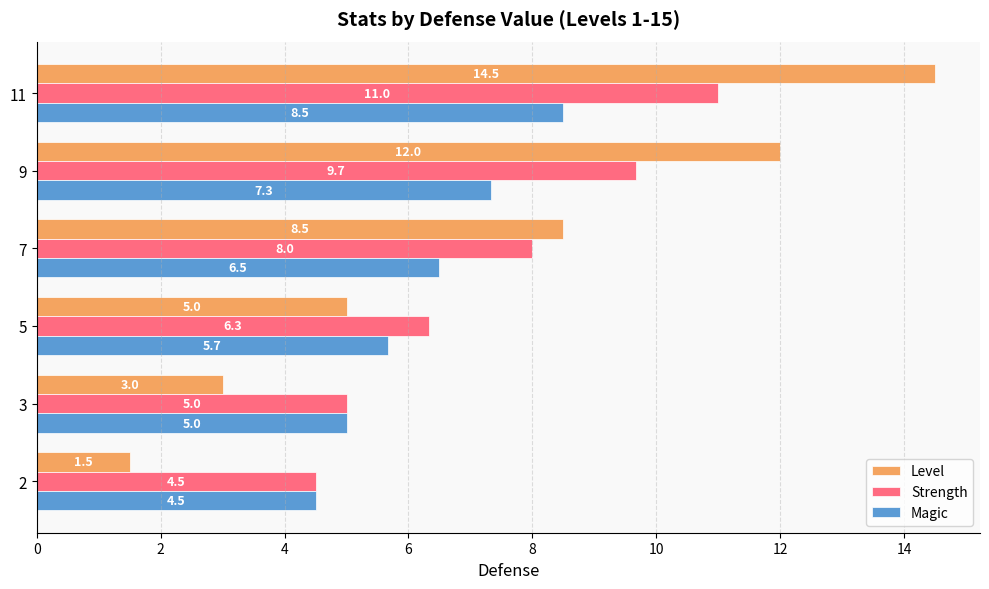

What is the difference between the second highest and second lowest values in the Magic series?

2.3